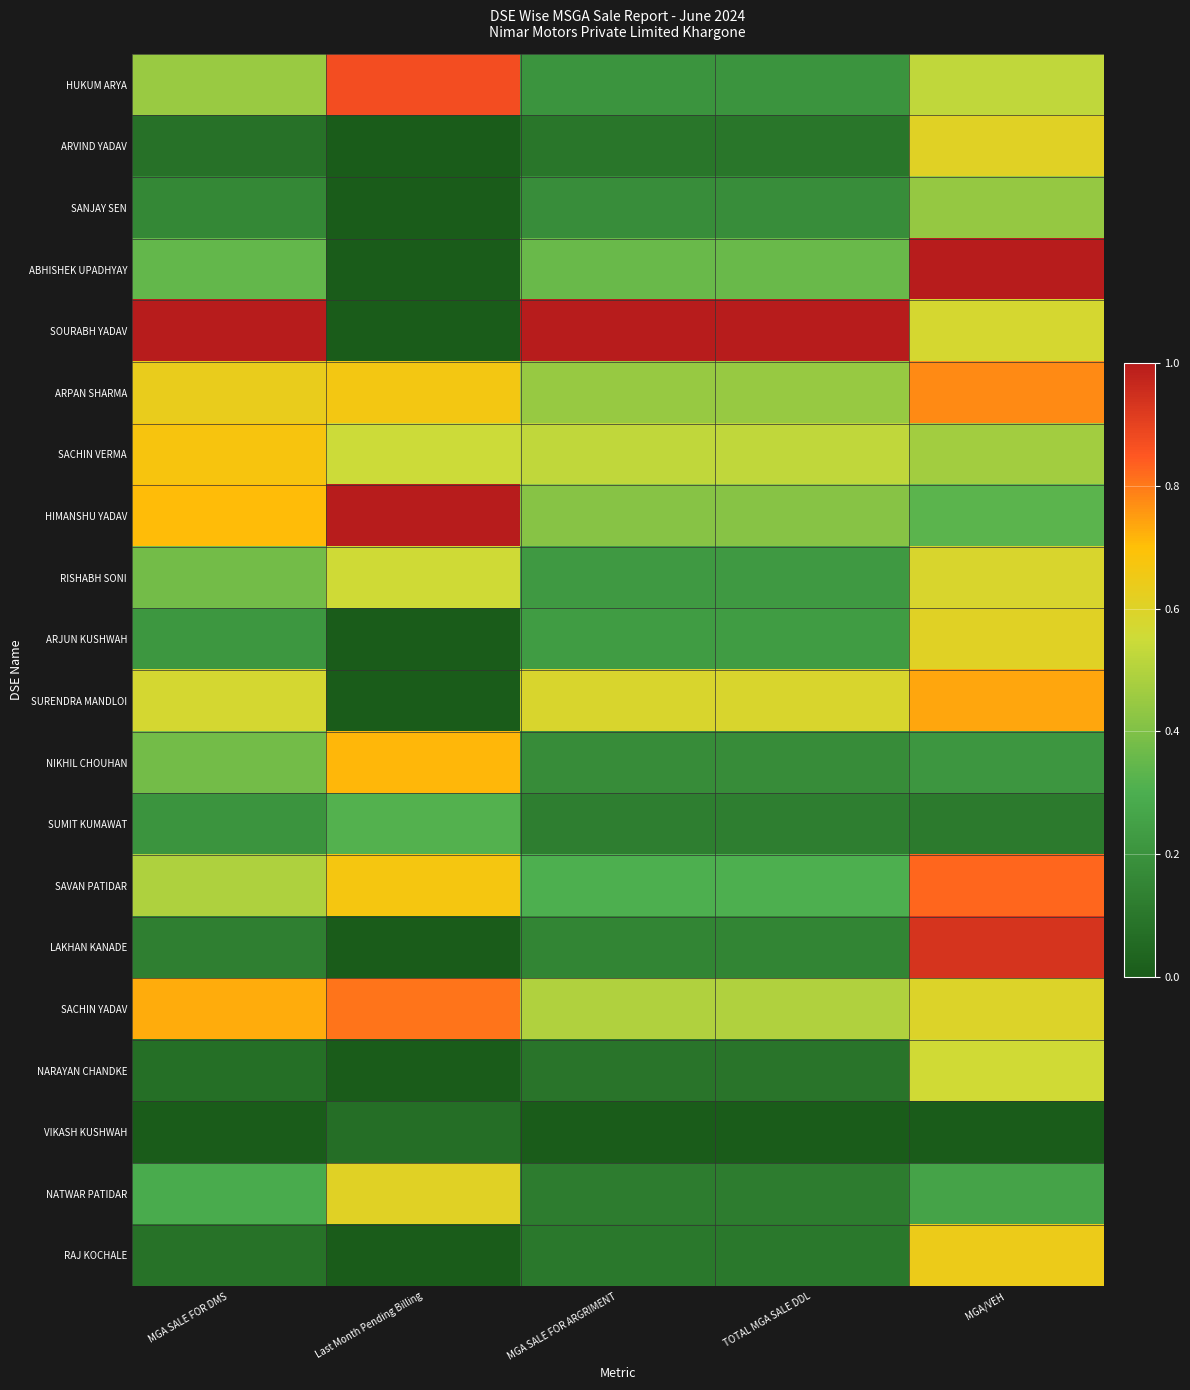

Rank the series by their maximum value, from lowest to highest.

VIKASH KUSHWAH, SUMIT KUMAWAT, SANJAY SEN, NARAYAN CHANDKE, RISHABH SONI, ARJUN KUSHWAH, ARVIND YADAV, NATWAR PATIDAR, RAJ KOCHALE, SACHIN VERMA, NIKHIL CHOUHAN, SURENDRA MANDLOI, ARPAN SHARMA, SACHIN YADAV, SAVAN PATIDAR, HUKUM ARYA, LAKHAN KANADE, ABHISHEK UPADHYAY, SOURABH YADAV, HIMANSHU YADAV